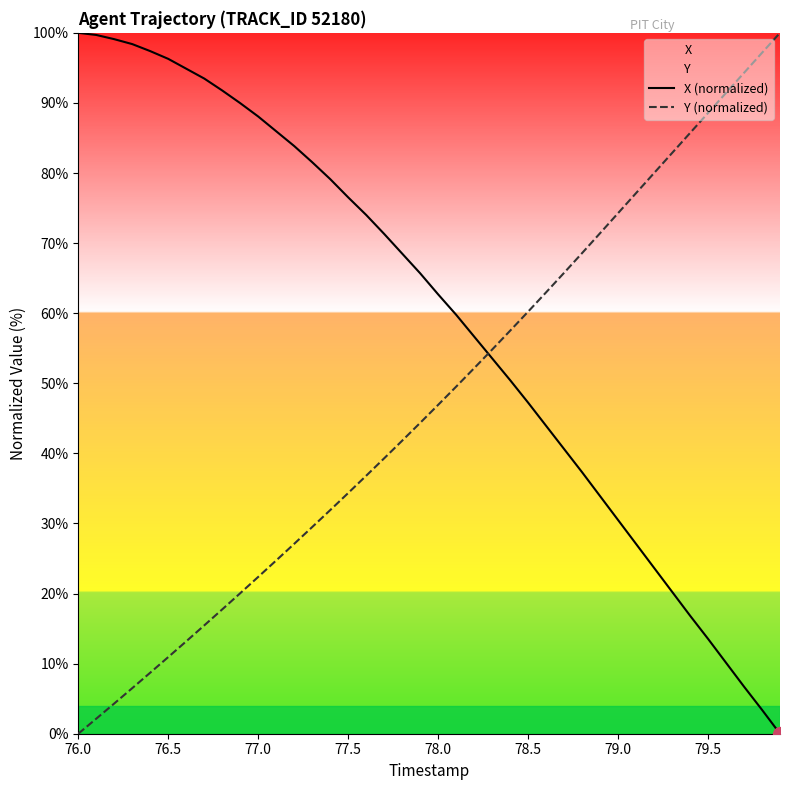

After their last crossing, which series has the higher values: X (normalized) or Y (normalized)?

Y (normalized)